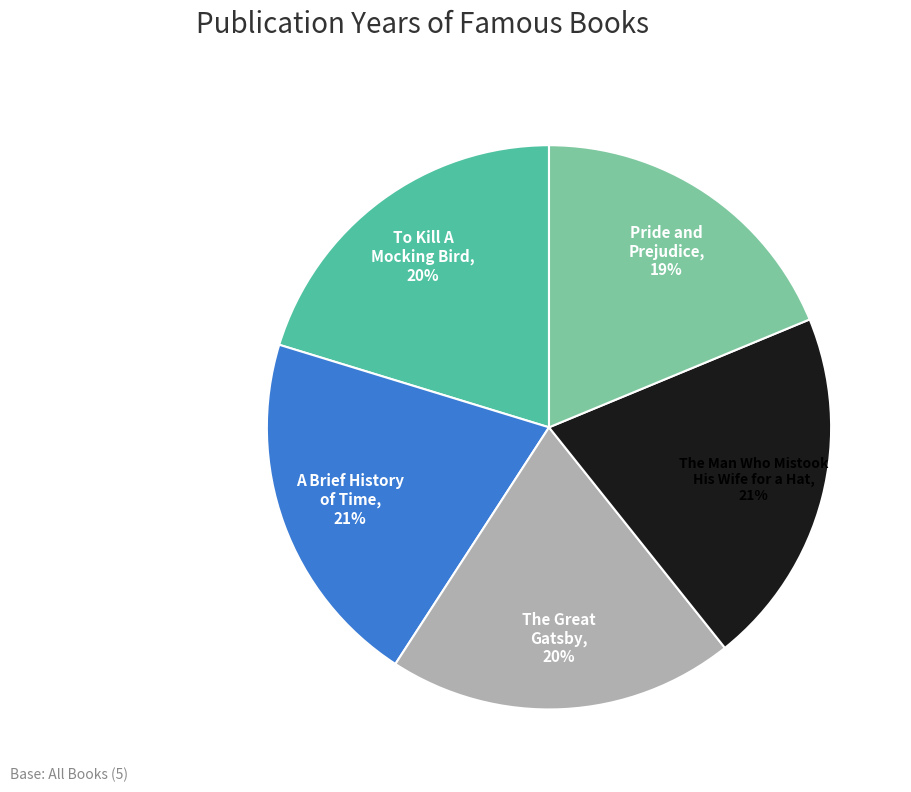

True or false: To Kill A Mocking Bird accounts for 20% of the total.

True